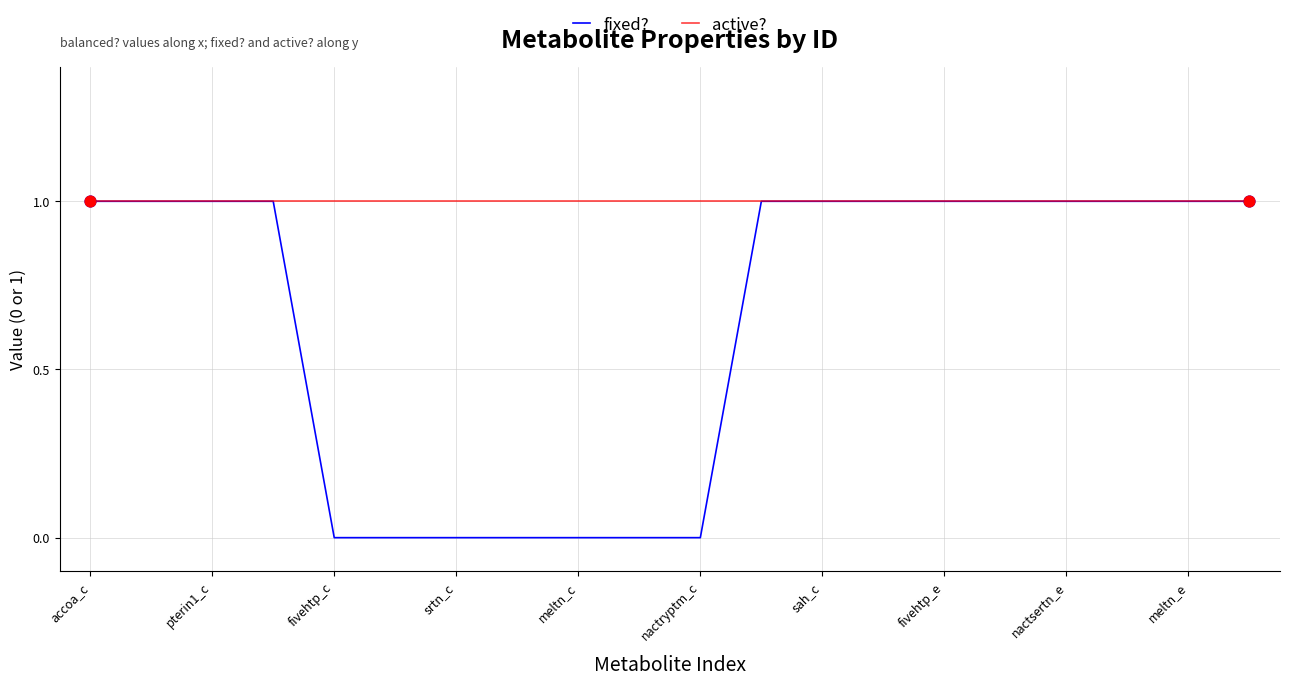

List the series in order of their overall mean, highest first.

active?, fixed?